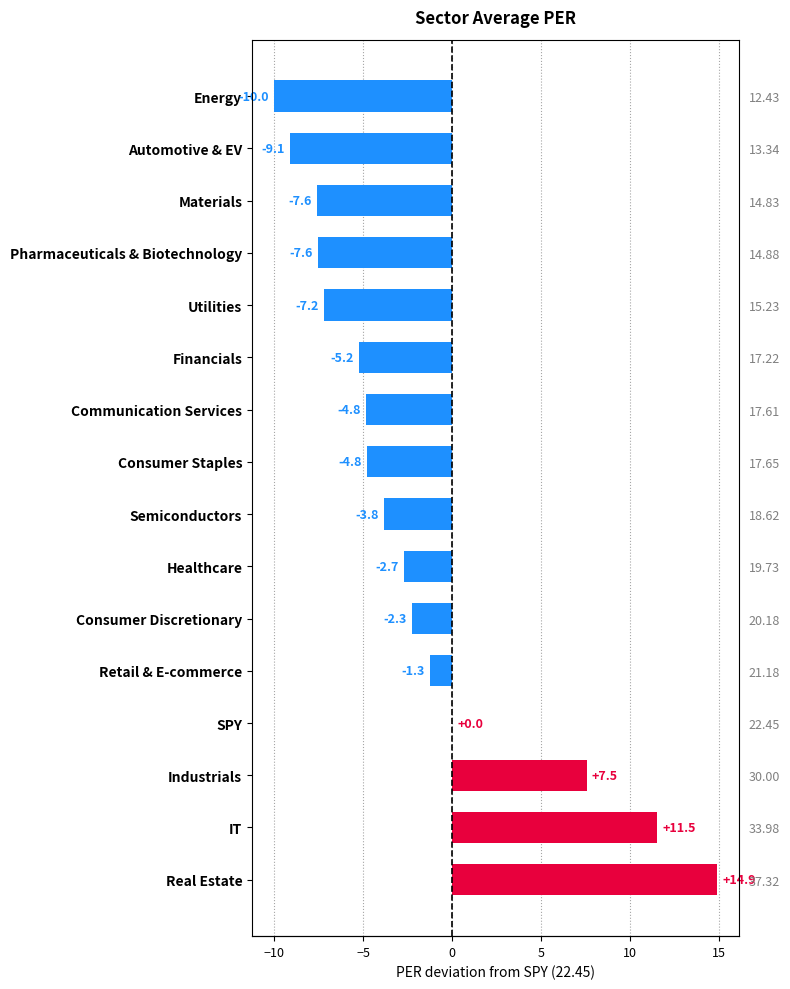

How many data points does each series have?

16